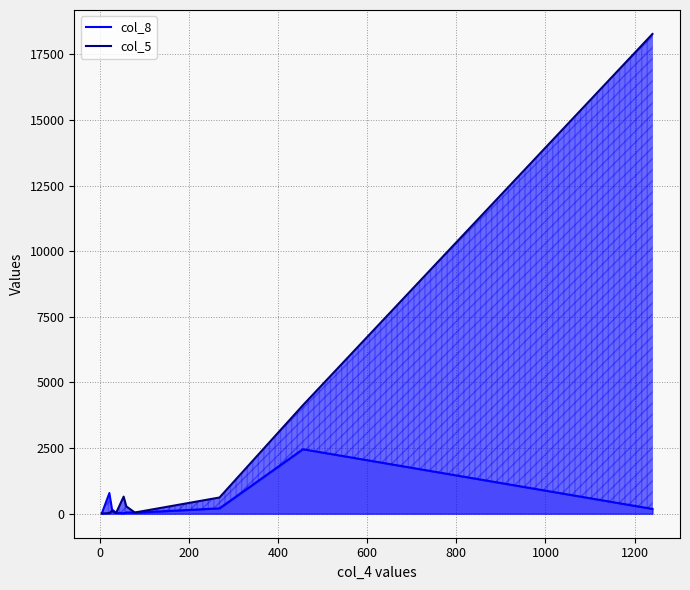

What is the total value across all series at 1400?

6588